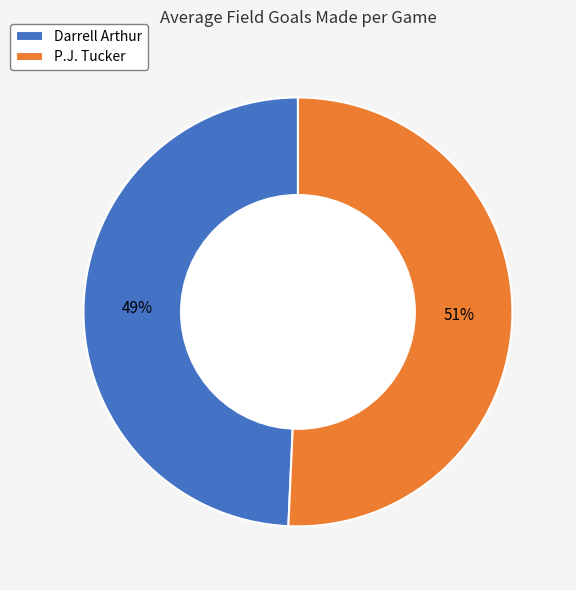

Rank the categories by value from highest to lowest.

P.J. Tucker, Darrell Arthur